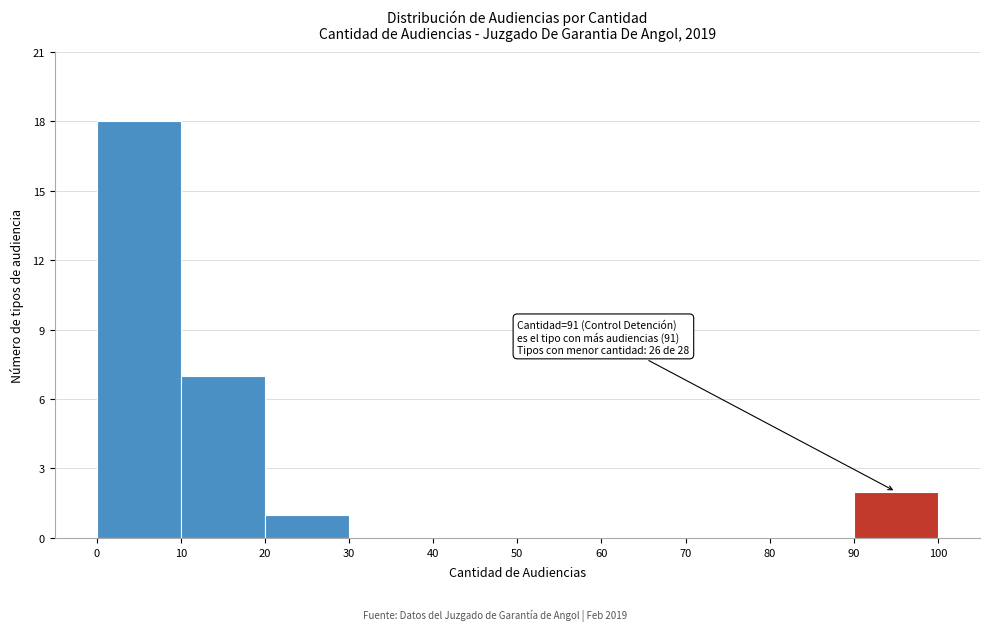

Over which range of the x-axis is the bar tallest?

0 to 10